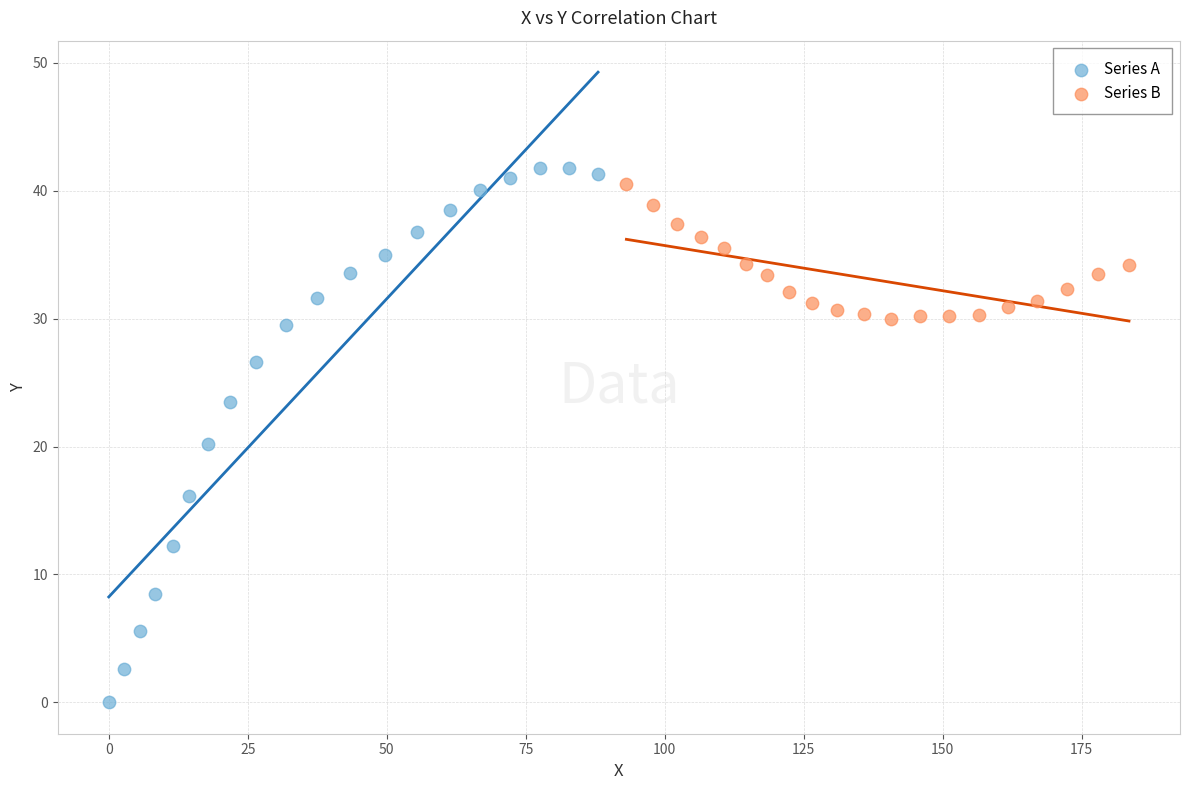

Which series contains the lowest Y value?

Series A